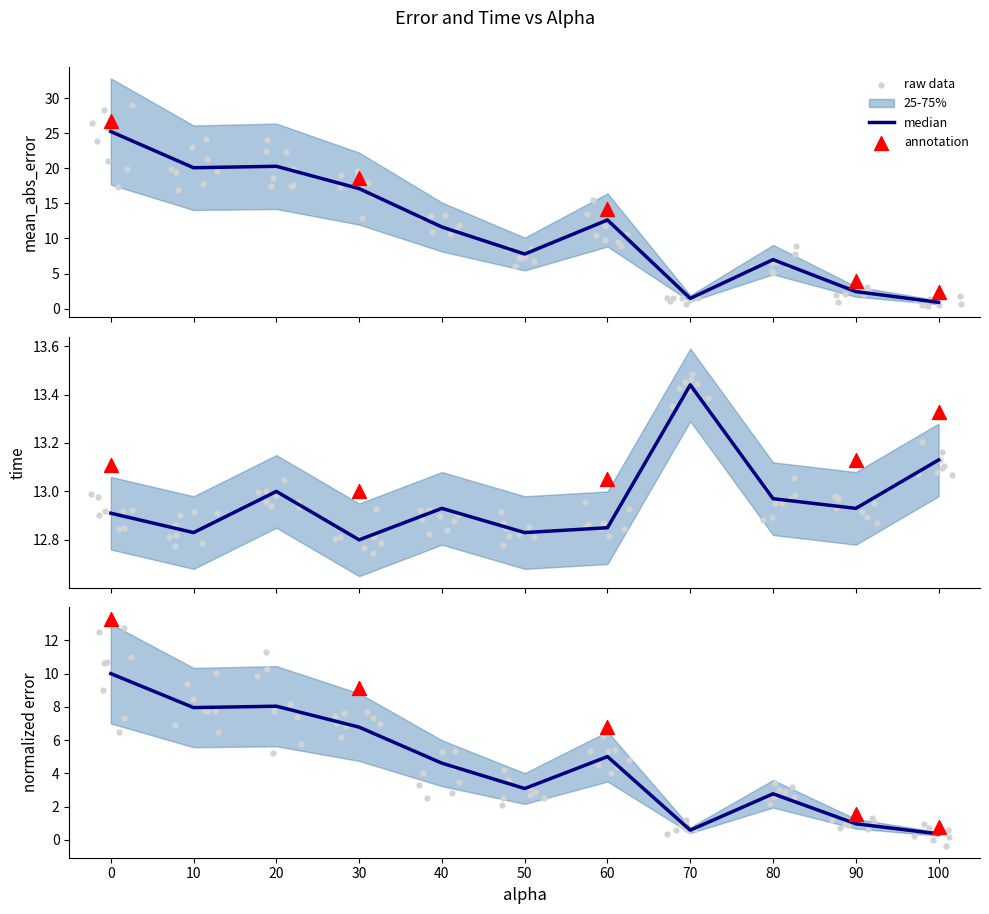

Is the value of mean_abs_error at 100.0 greater than the value of time at 50.0?

No